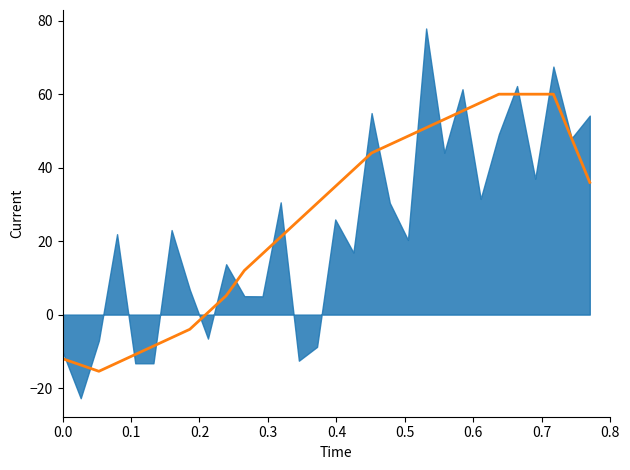

What is the sum of all values?

781.7